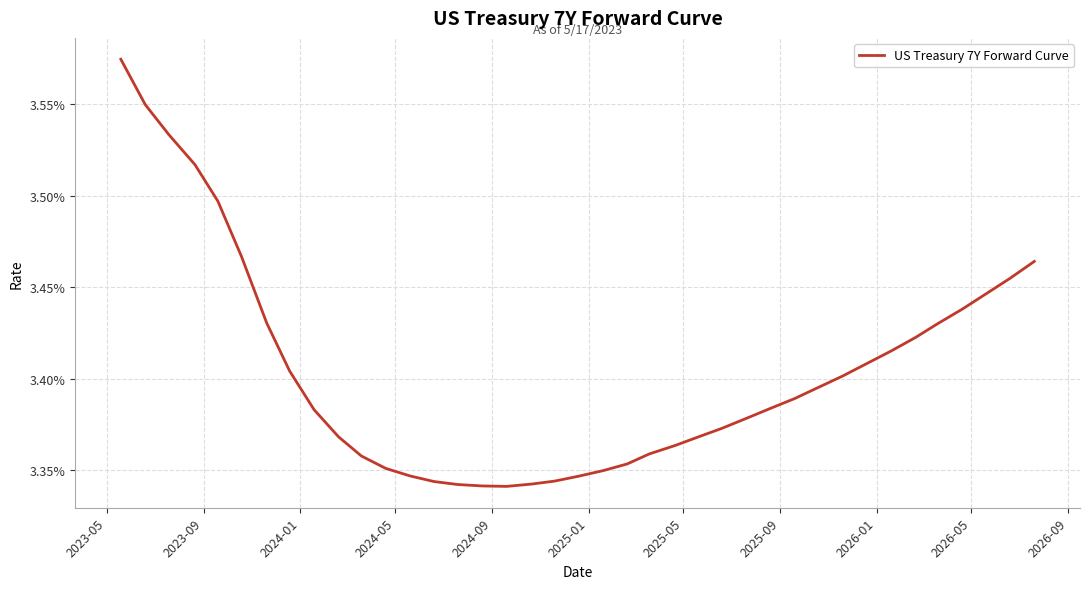

Is this an area chart (filled region under the line)?

No